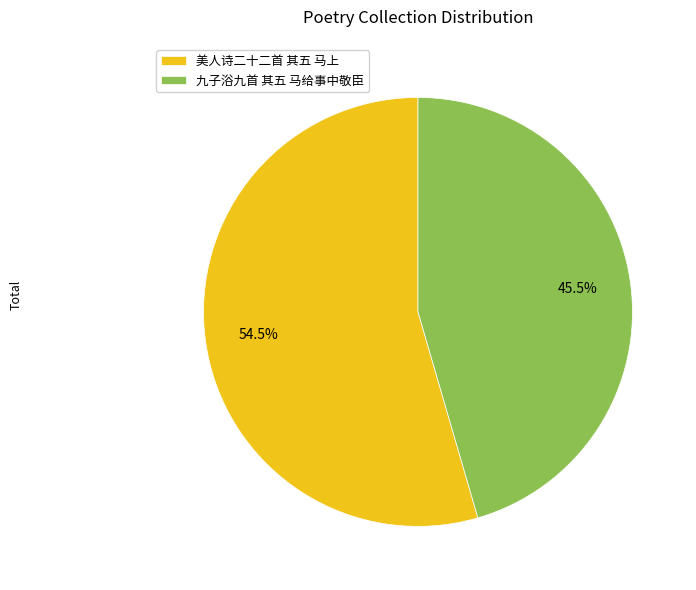

How many slices are in this pie chart?

2